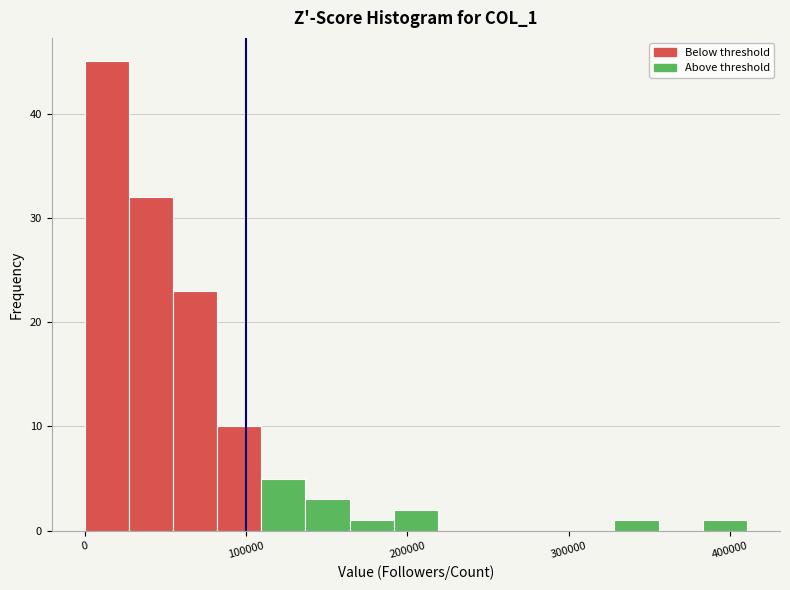

Read against the x-axis, roughly where is the centre of the tallest bar?

10000